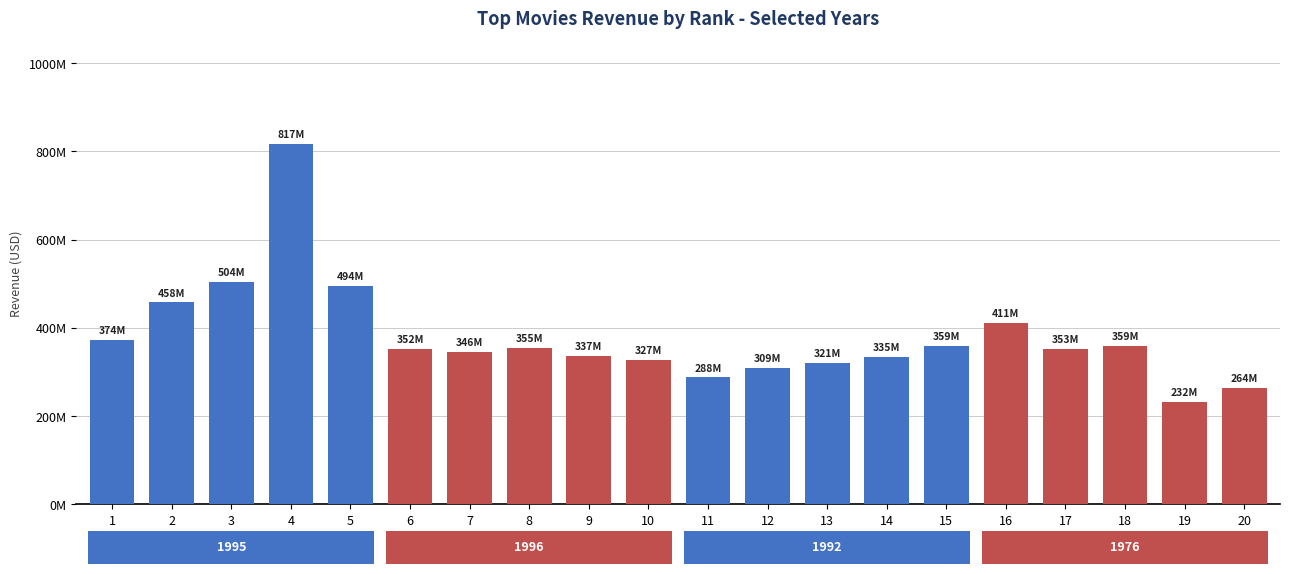

True or false: the data shows 346079773 at 7.

True